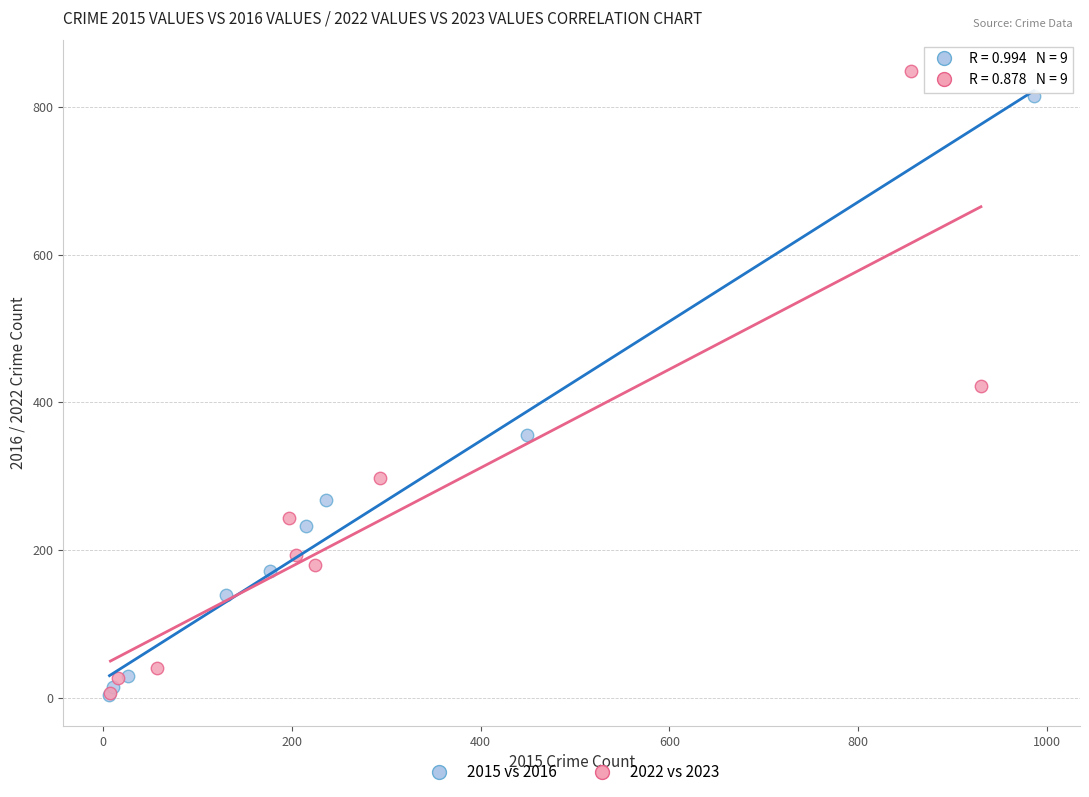

Which series has the largest Y range (max minus min)?

2022 vs 2023